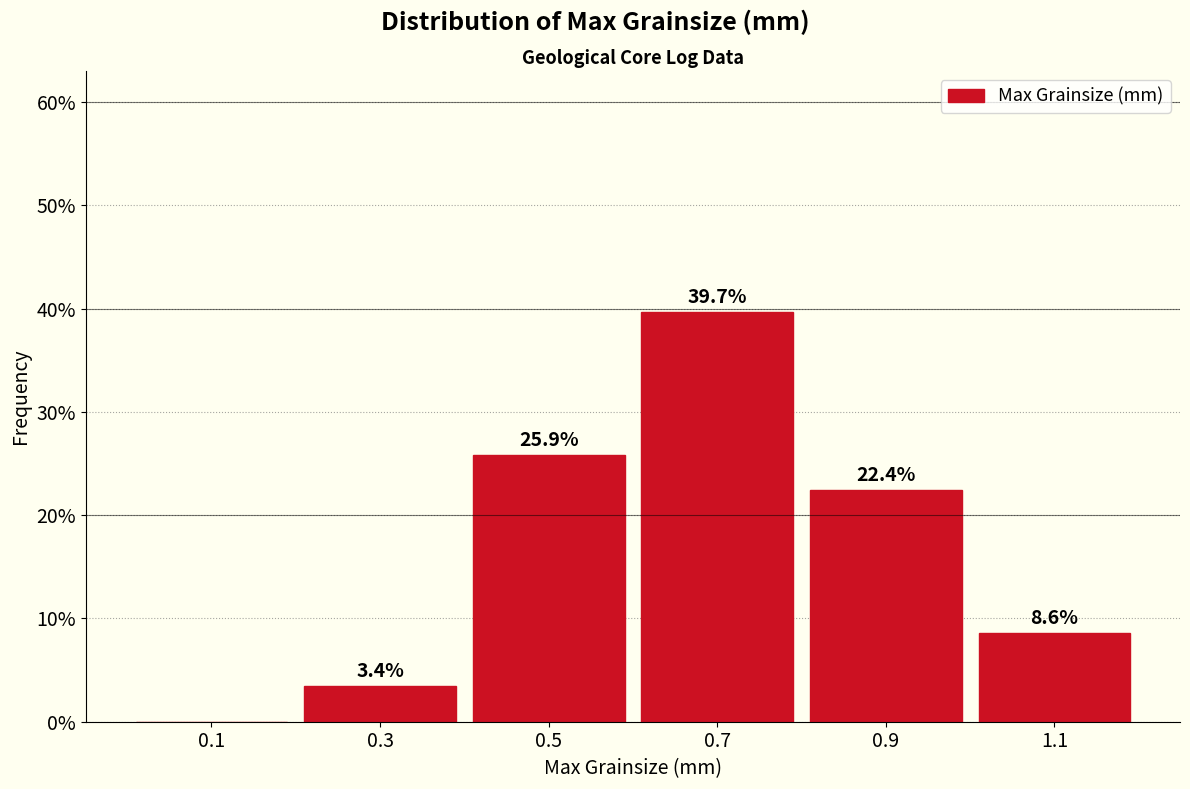

Which range on the x-axis has the tallest bar?

0.6 to 0.8